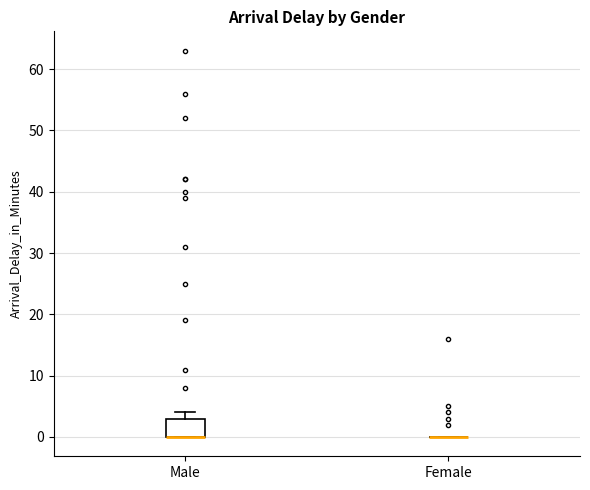

Reading left to right, transcribe this box plot: for each box, give where its median line is, the range the box spans, and where its two whiskers end, as read against the y-axis. The values are not printed on the chart, so give them approximately, as read against the axis.

Male: median 0 (drawn on the box's lower edge), box 0 to 3, whiskers 0 to 4
Female: box collapsed to a line at 0, whiskers 0 to 0